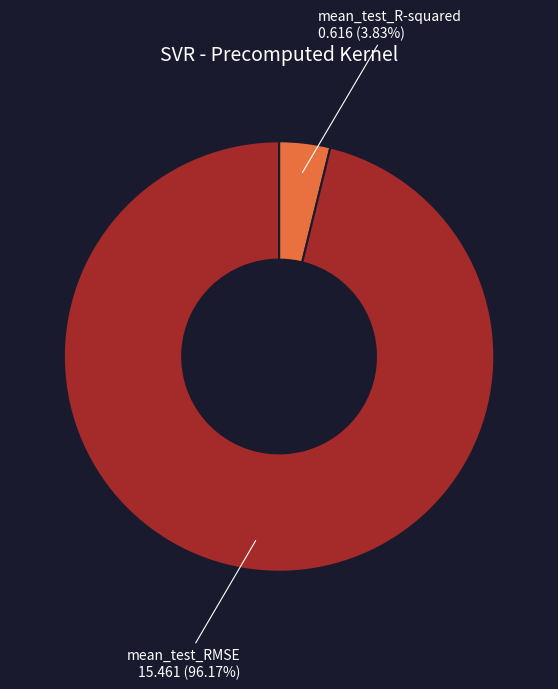

How many segments does this pie chart have?

2